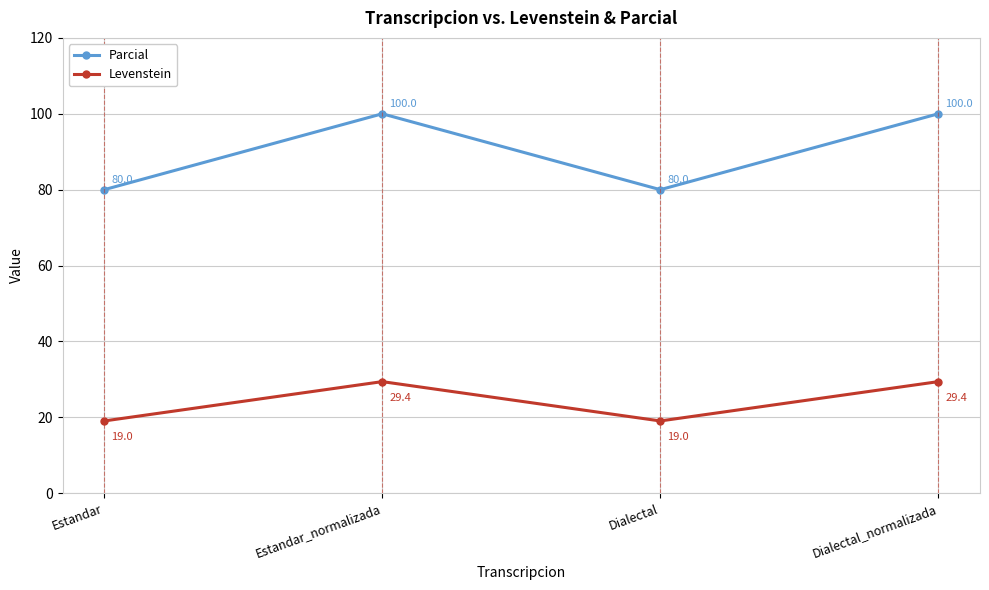

Reading left to right, what are all the values shown in this chart?

Parcial: 80.0	100.0	80.0	100.0
Levenstein: 19.0	29.4	19.0	29.4